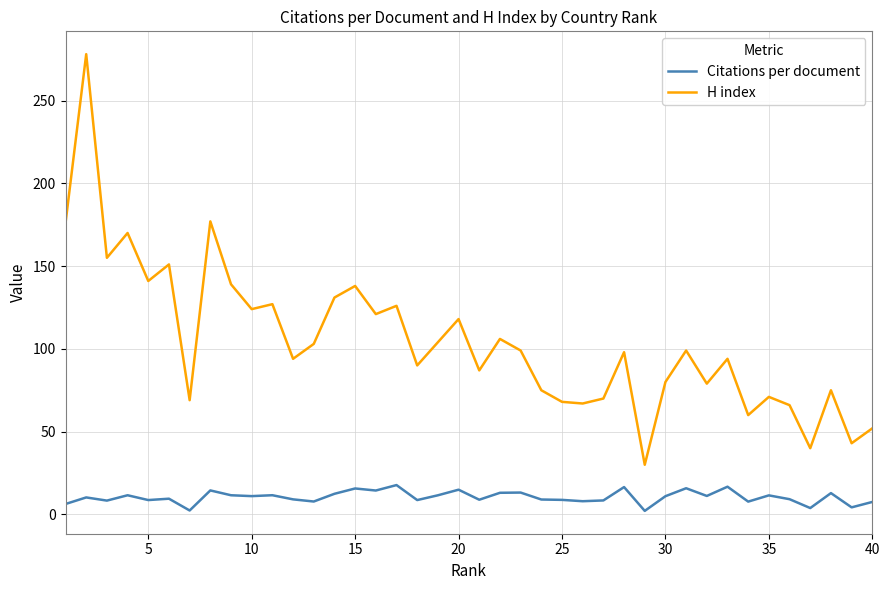

What is the maximum value shown in the chart?

278.0